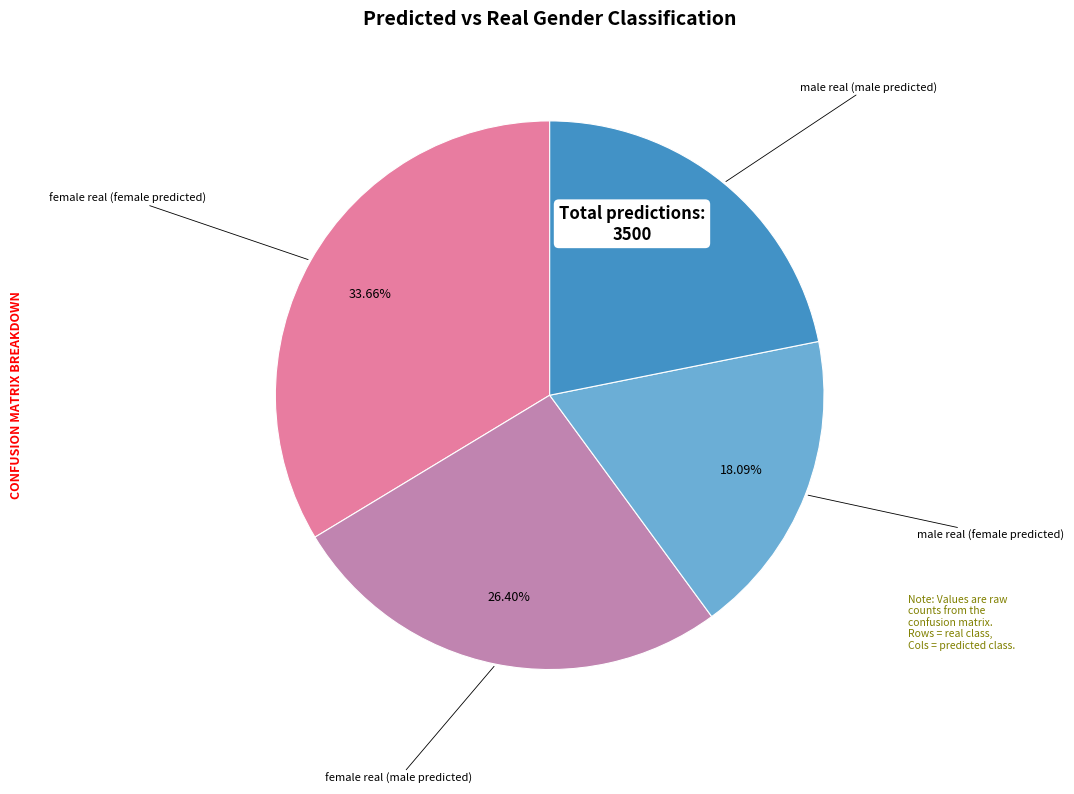

Is there a majority slice in this chart?

No